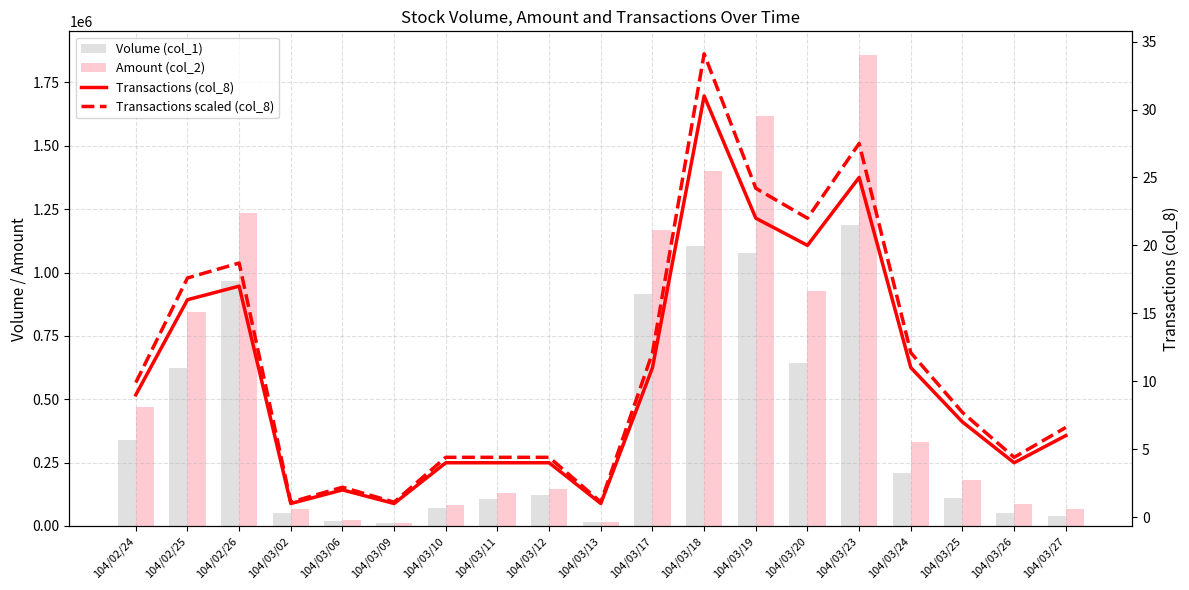

What is the label of the 1st bar from the left?

104/02/24